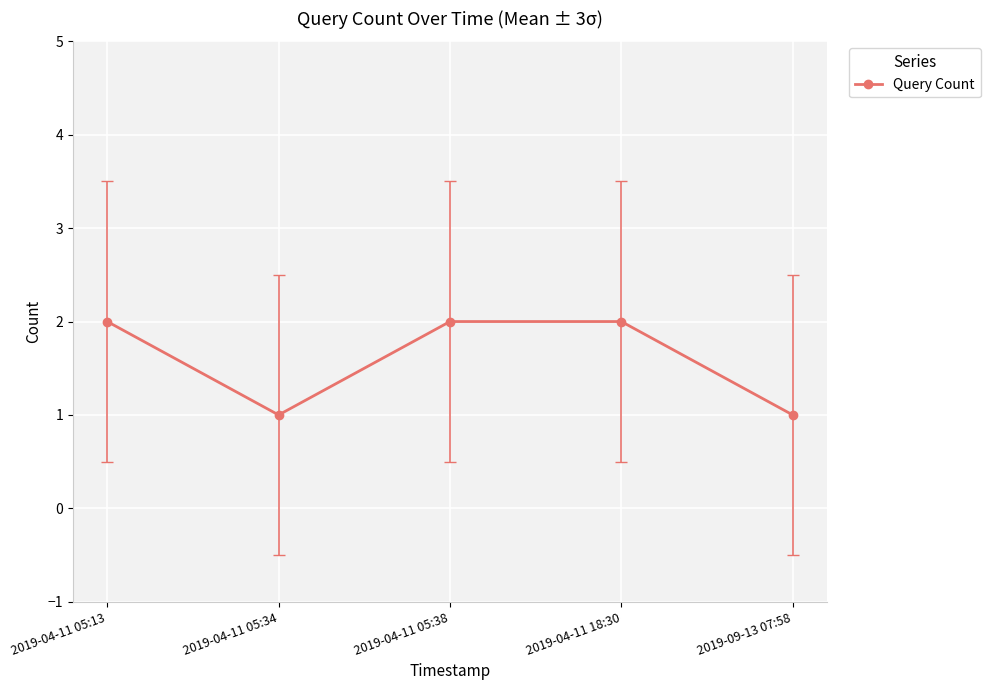

Reading left to right, transcribe all the data shown in this chart.

2019-04-11 05:13=2	2019-04-11 05:34=1	2019-04-11 05:38=2	2019-04-11 18:30=2	2019-09-13 07:58=1